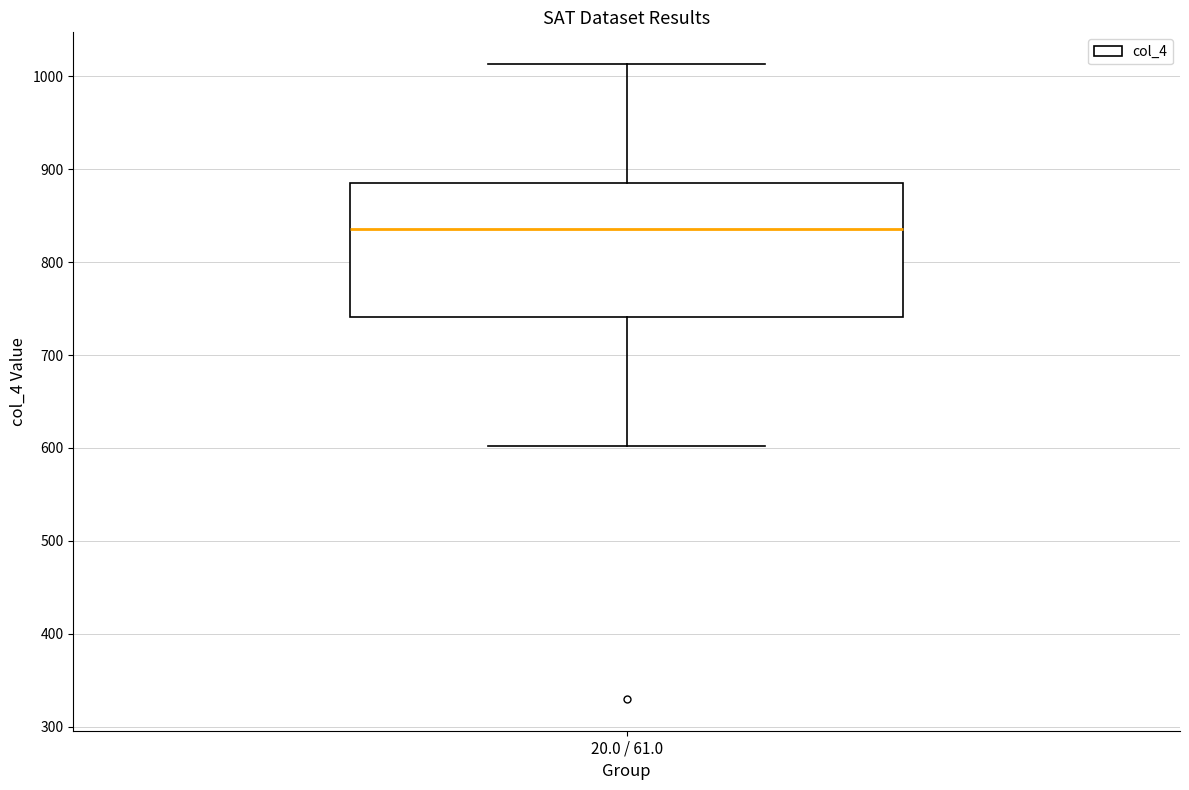

Read this box plot against the y-axis: the position of the median line, the range covered by the box, and the ends of both whiskers. The values are not printed on the chart, so give them approximately, as read against the axis.

median 840, box 740 to 890, whiskers 600 to 1010